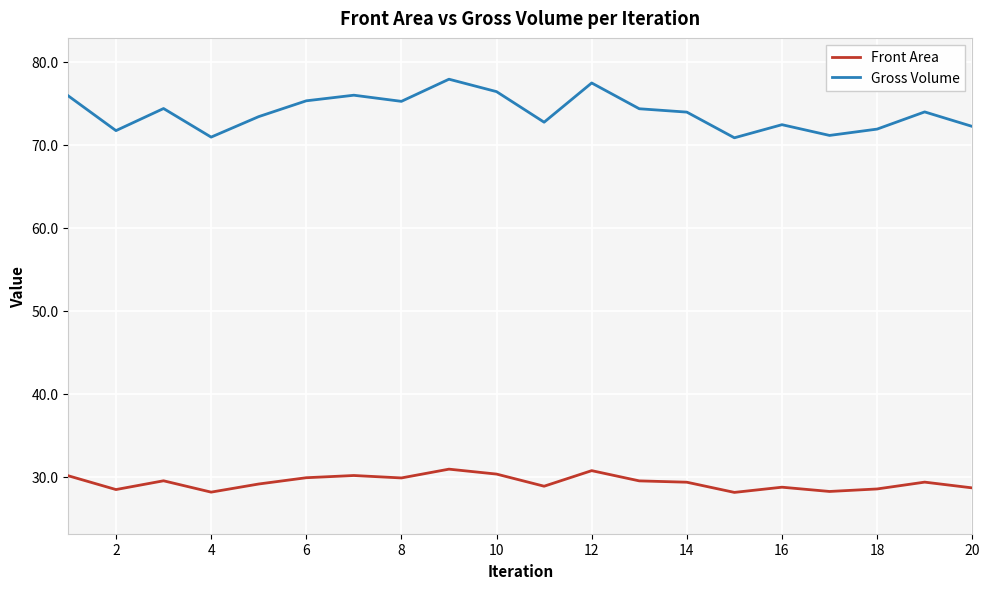

True or false: Gross Volume and Front Area cross at least once.

False